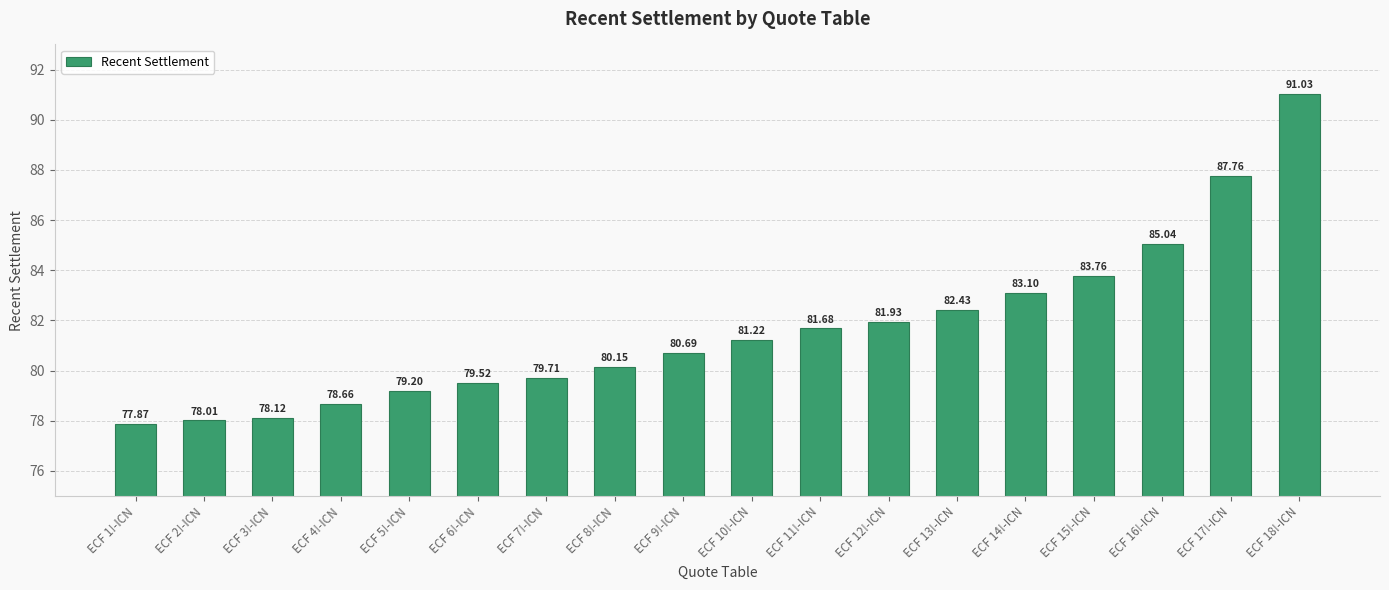

Where does the data first go above 81?

ECF 10!-ICN